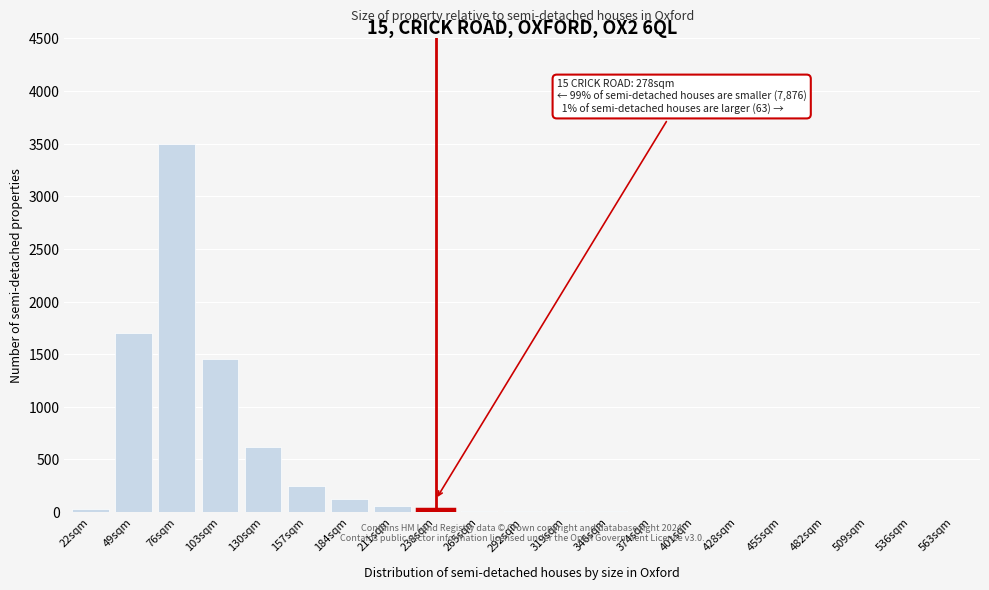

Which label corresponds to the largest value in the chart?

76sqm